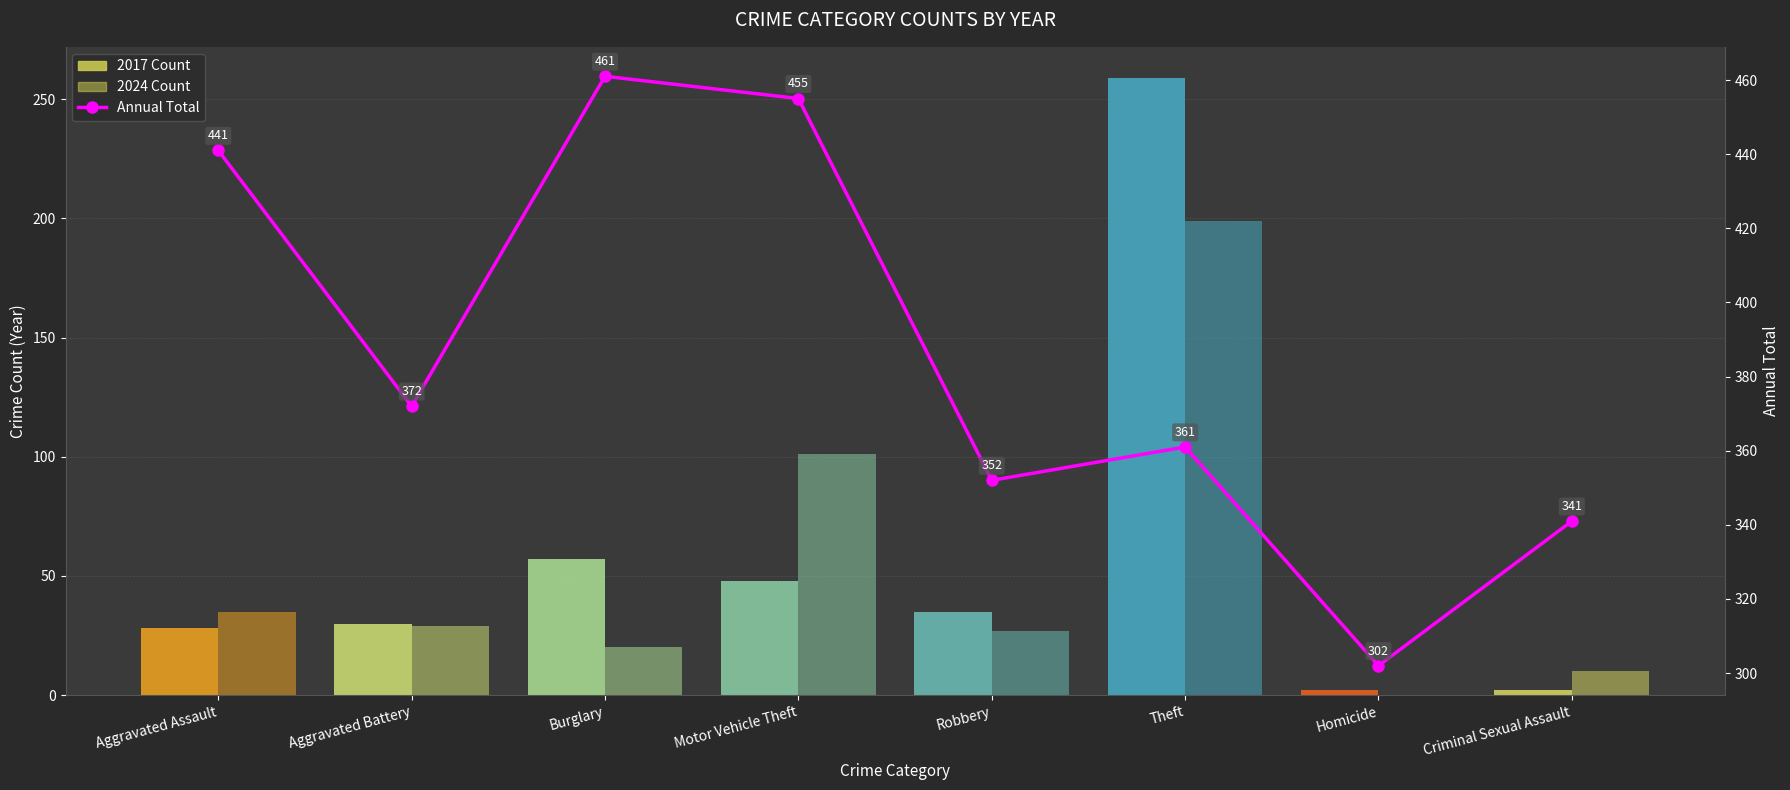

What is the change in value from Aggravated Battery to Theft?

-11